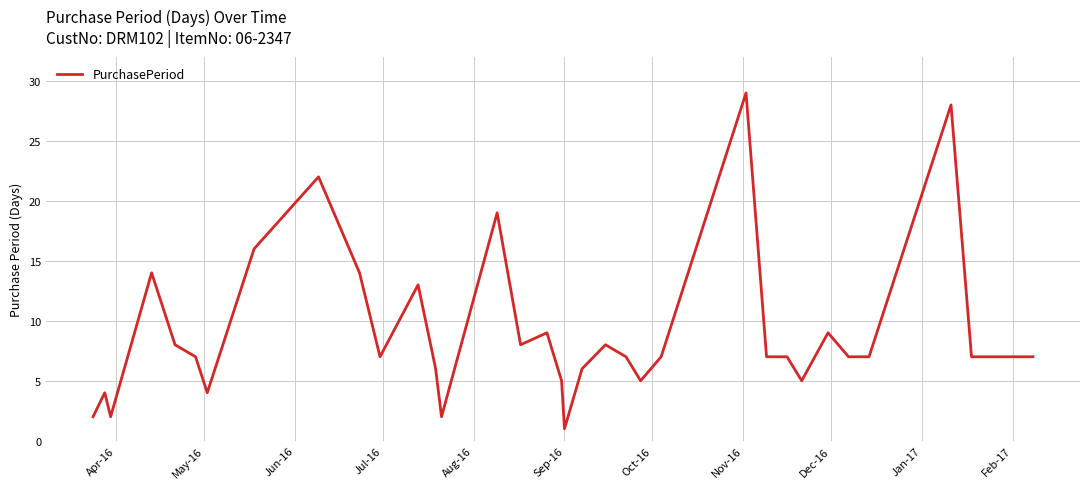

What is the maximum value shown in the chart?

29